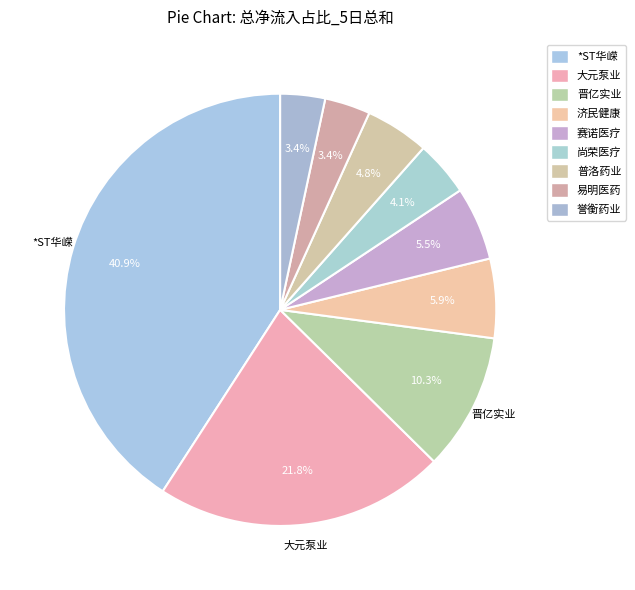

Count the number of slices in the pie.

9